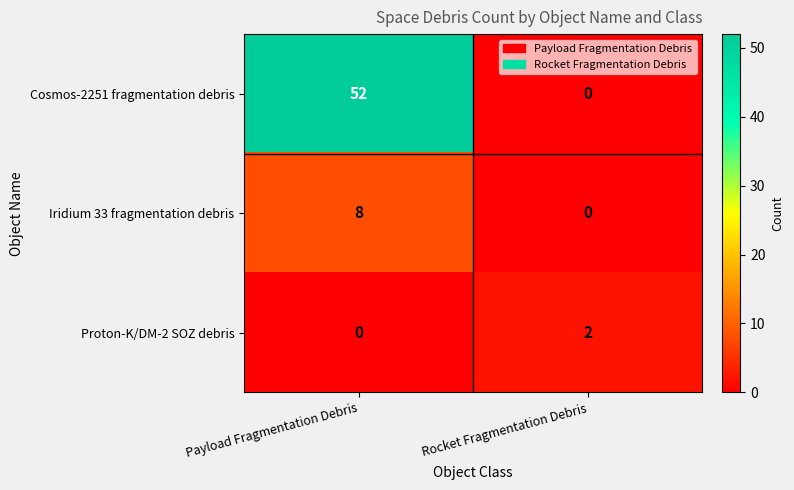

Reading left to right, transcribe all the data shown in this chart.

Cosmos-2251 fragmentation debris: Payload Fragmentation Debris=52	Rocket Fragmentation Debris=0
Iridium 33 fragmentation debris: Payload Fragmentation Debris=8	Rocket Fragmentation Debris=0
Proton-K/DM-2 SOZ debris: Payload Fragmentation Debris=0	Rocket Fragmentation Debris=2